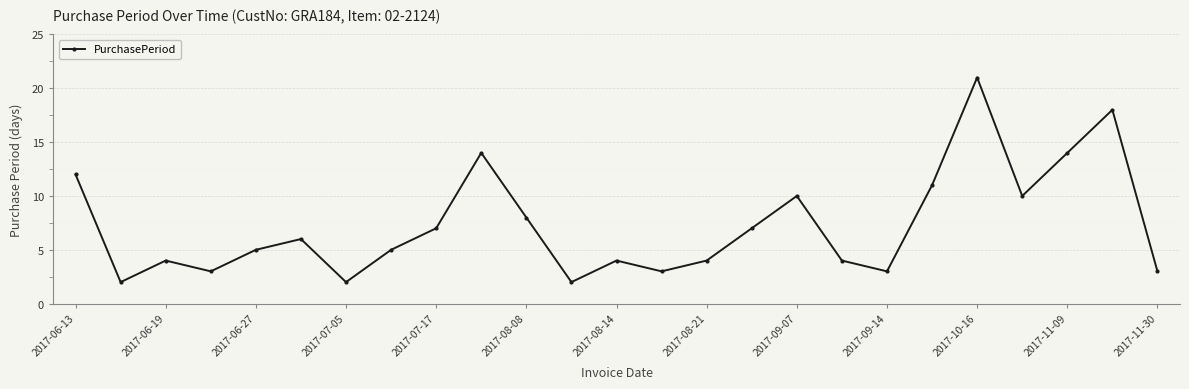

How many points are lower than both their immediate neighbors (excluding endpoints)?

7